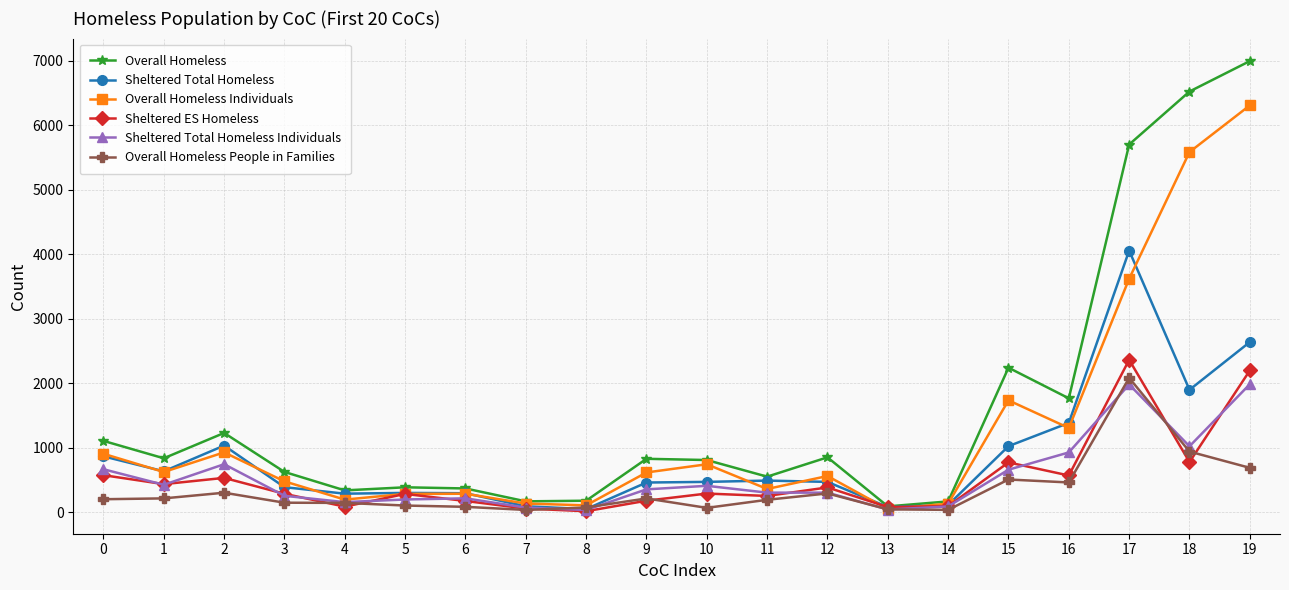

Which series has the widest spread of values?

Overall Homeless